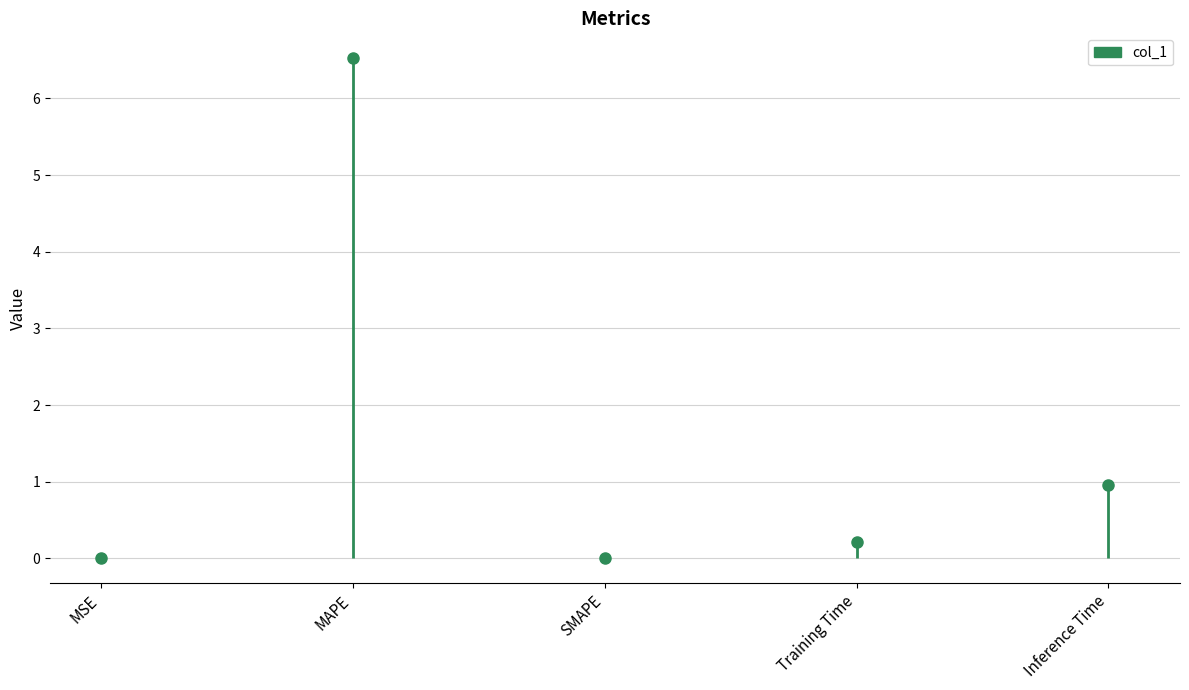

Rank the categories by value from highest to lowest.

MAPE, Inference Time, Training Time, MSE, SMAPE